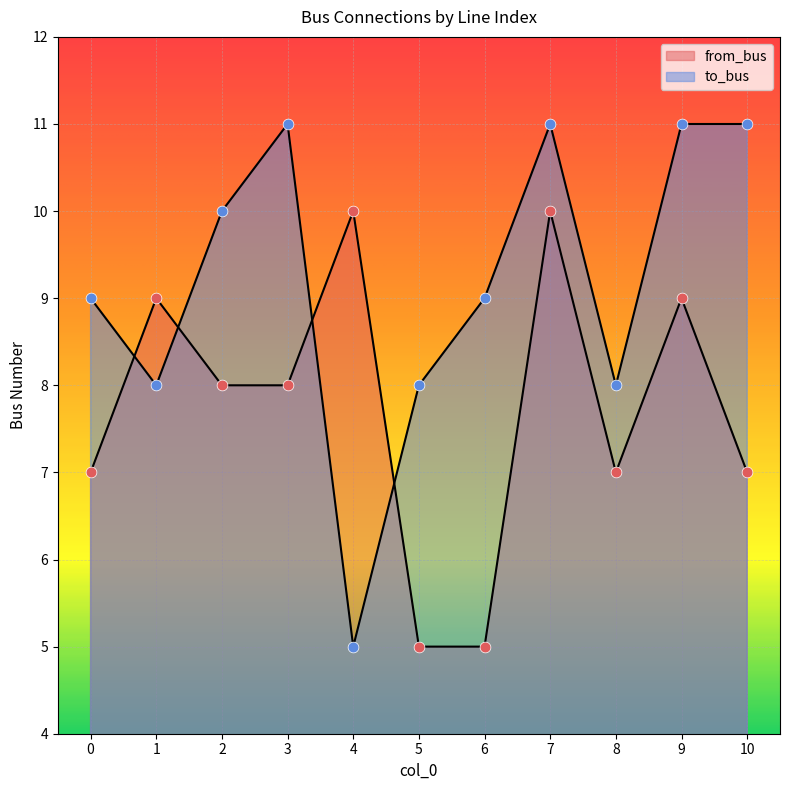

What are all the series names shown in the legend?

from_bus, to_bus